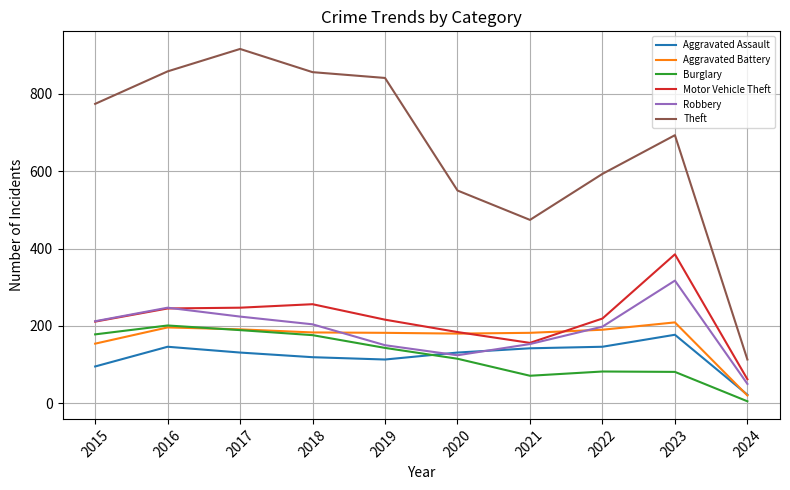

How many categories are shown in the chart?

10